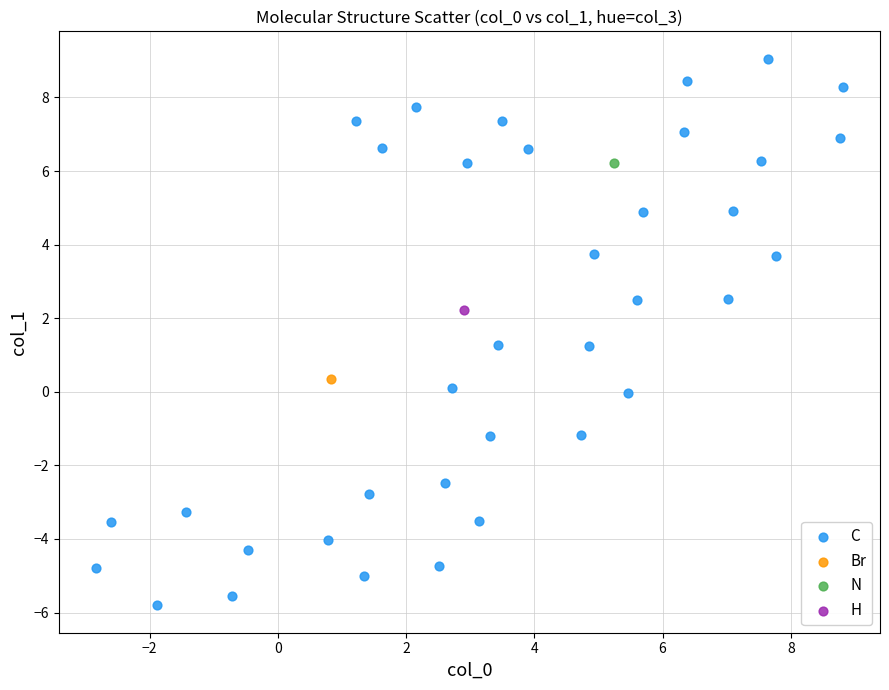

What are all the series names shown in the legend?

C, Br, N, H